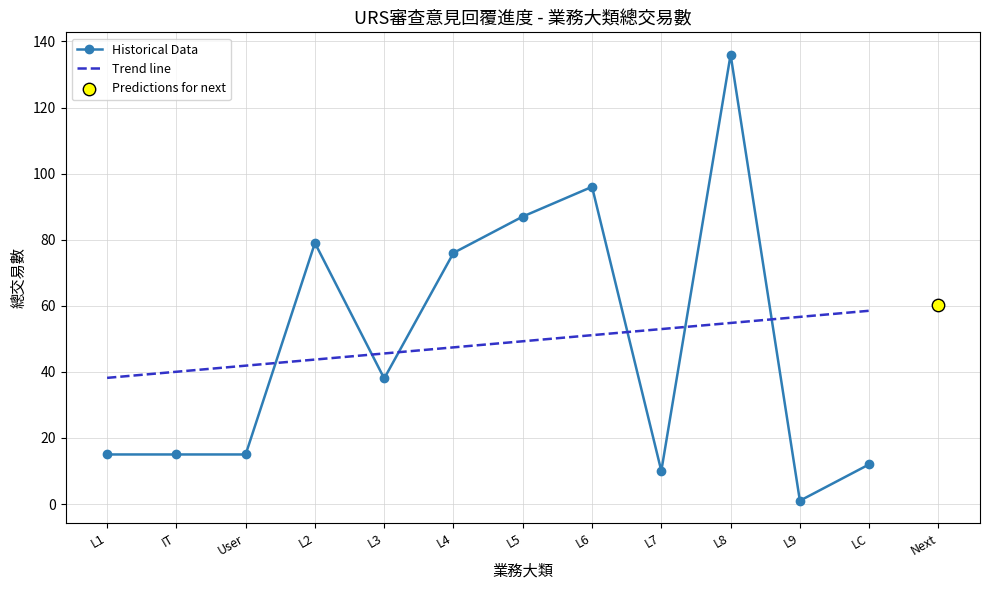

Between which two adjacent categories do Trend line and Historical Data first intersect?

User and L2